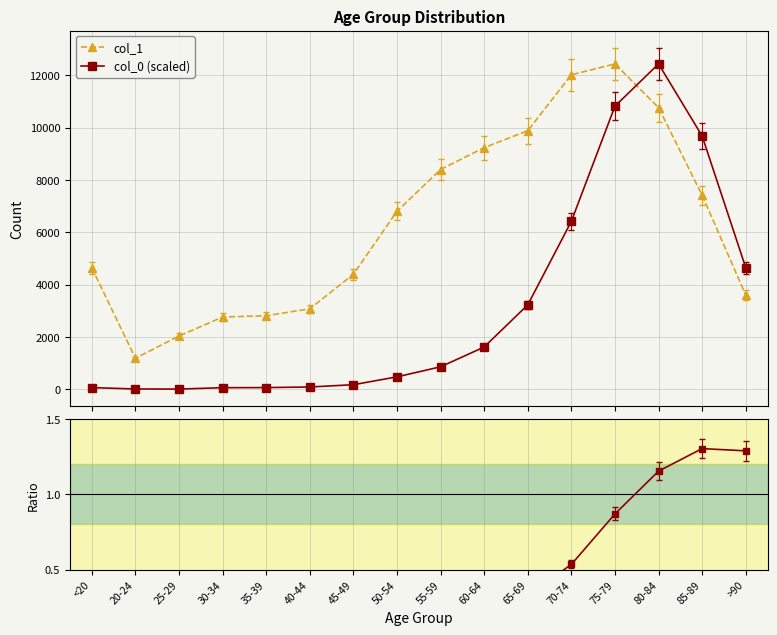

List the series in order of their overall mean, lowest first.

Ratio col_0/col_1, col_0 (scaled), col_1